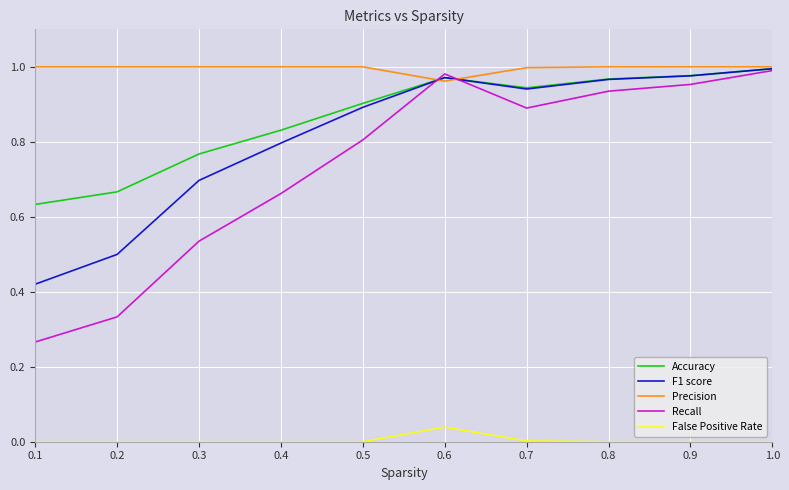

Which series has the largest total across all categories?

Precision